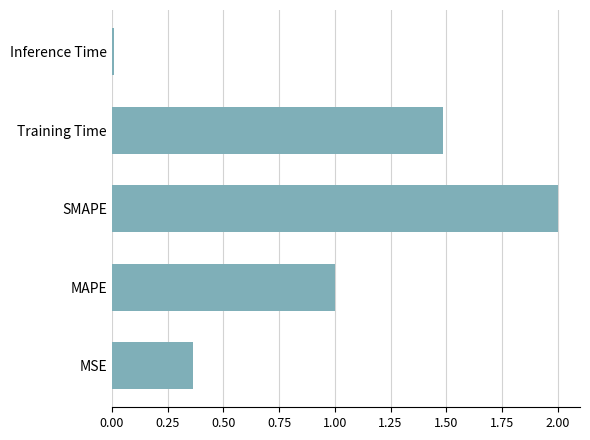

Where is the data nearest to the value 1?

MAPE